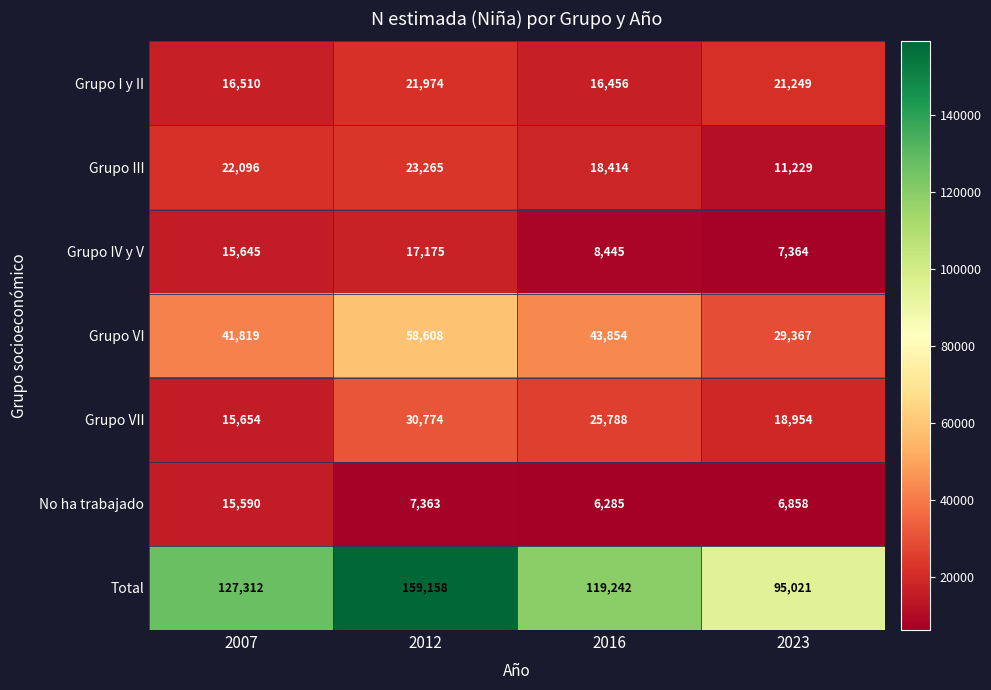

Count the number of categories in the chart.

4